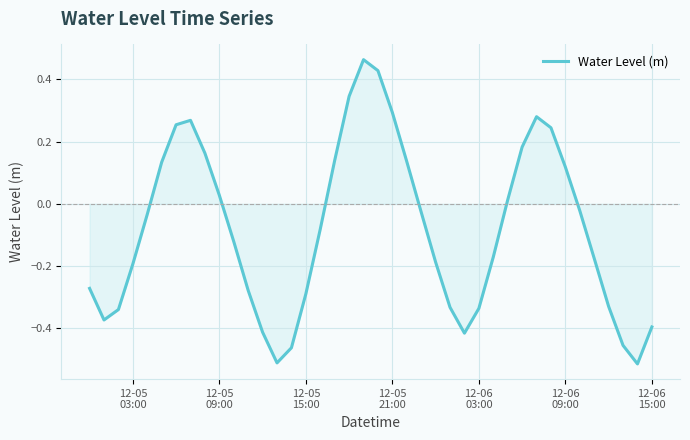

What is the difference between the maximum and minimum values?

1.0